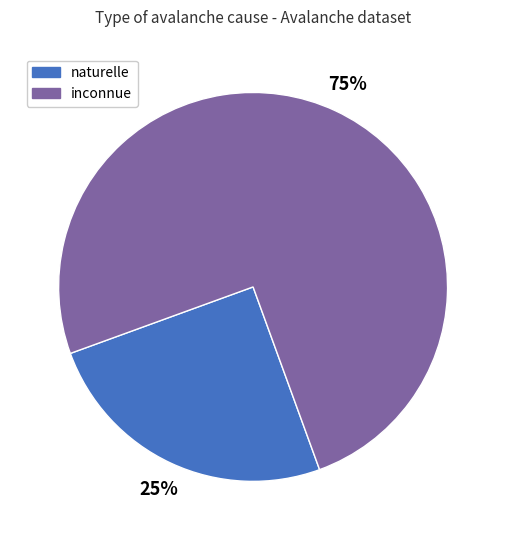

How many slices are in this pie chart?

2